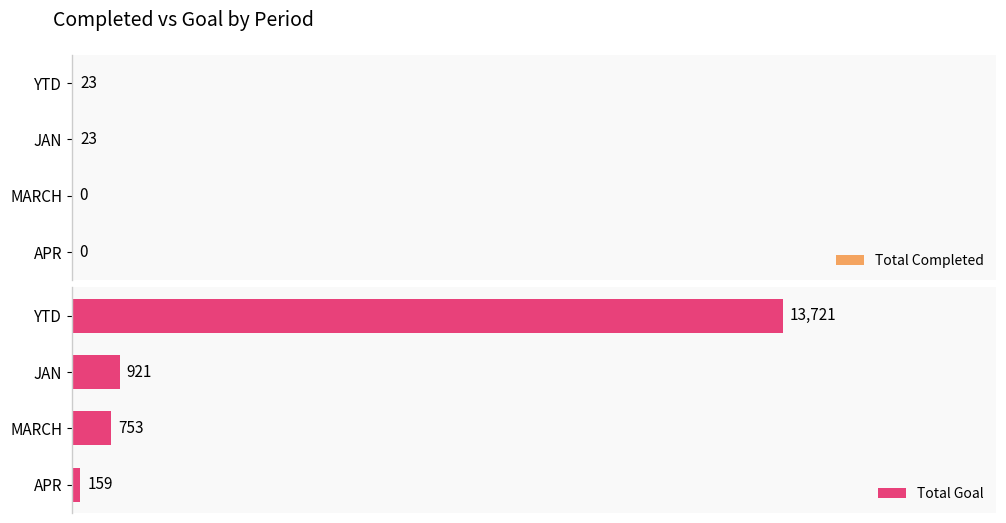

Is the value of Total Goal at YTD greater than the value of Total Completed at MARCH?

Yes